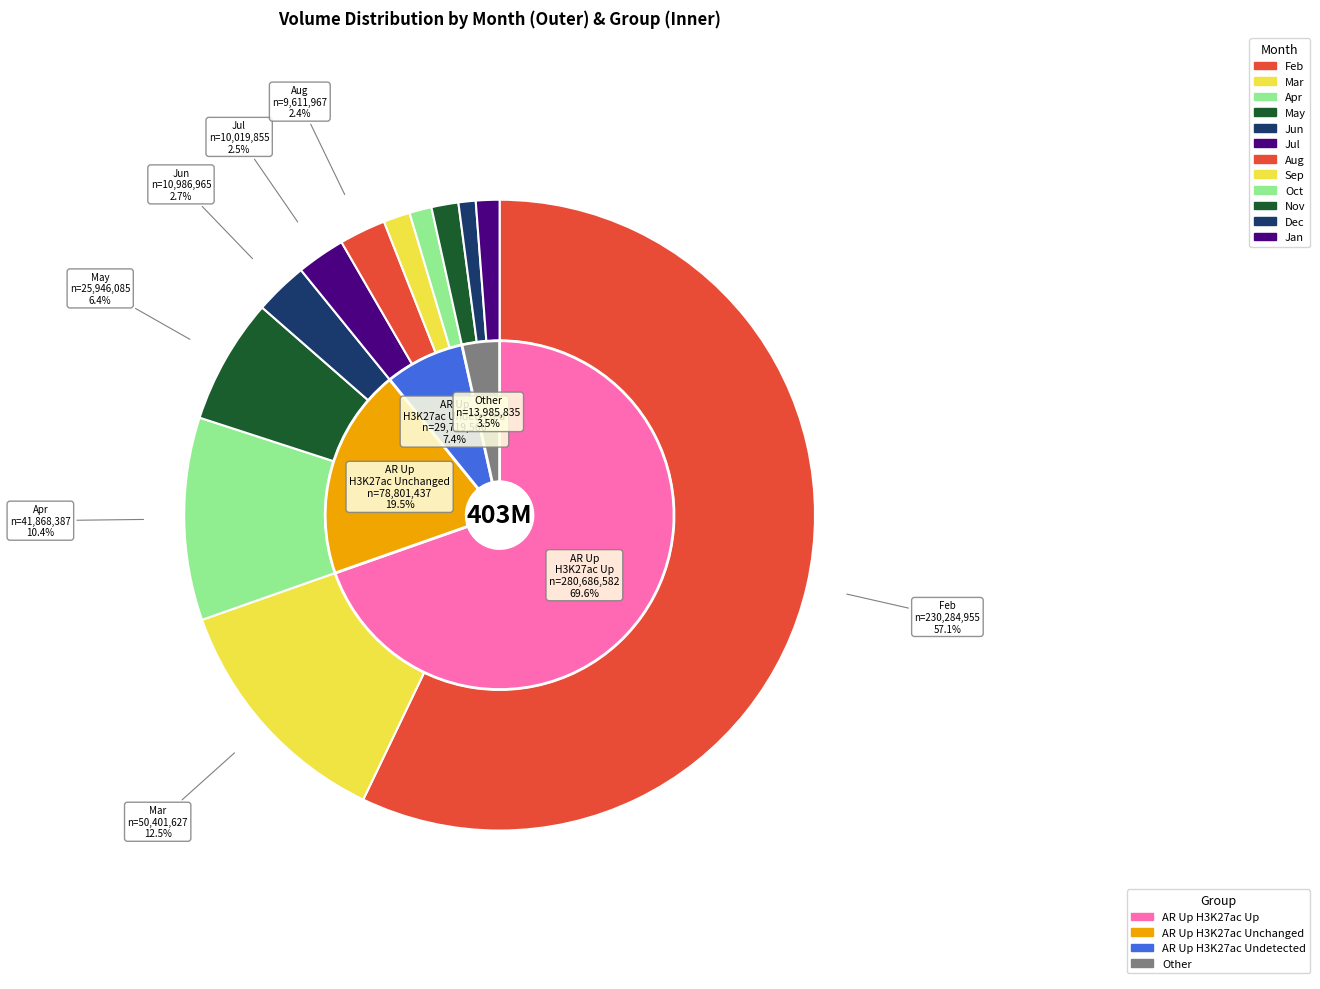

Does any single category account for the majority?

Yes